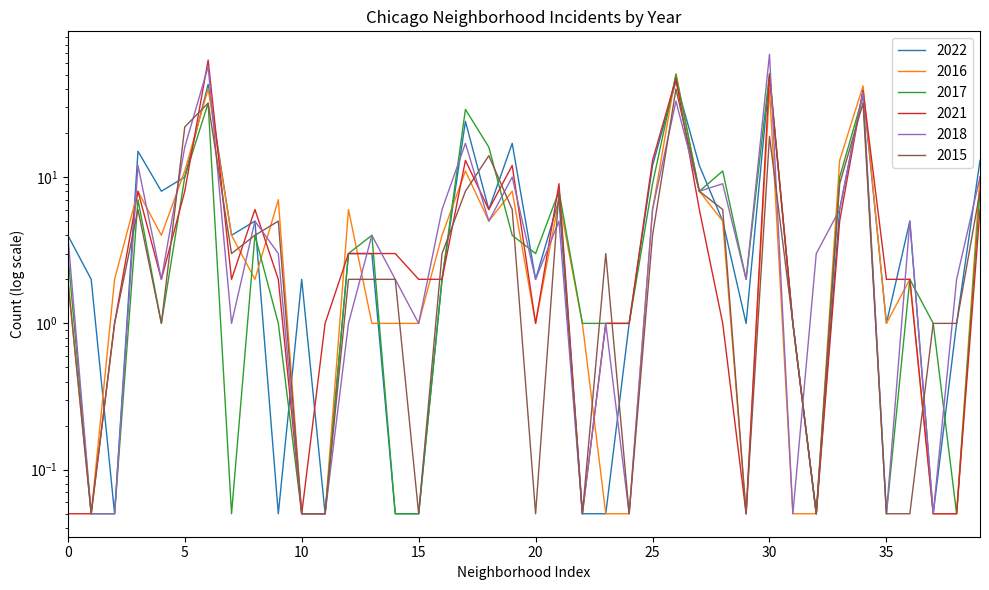

The value of 2022 at 25 is 15.8. True or false?

False